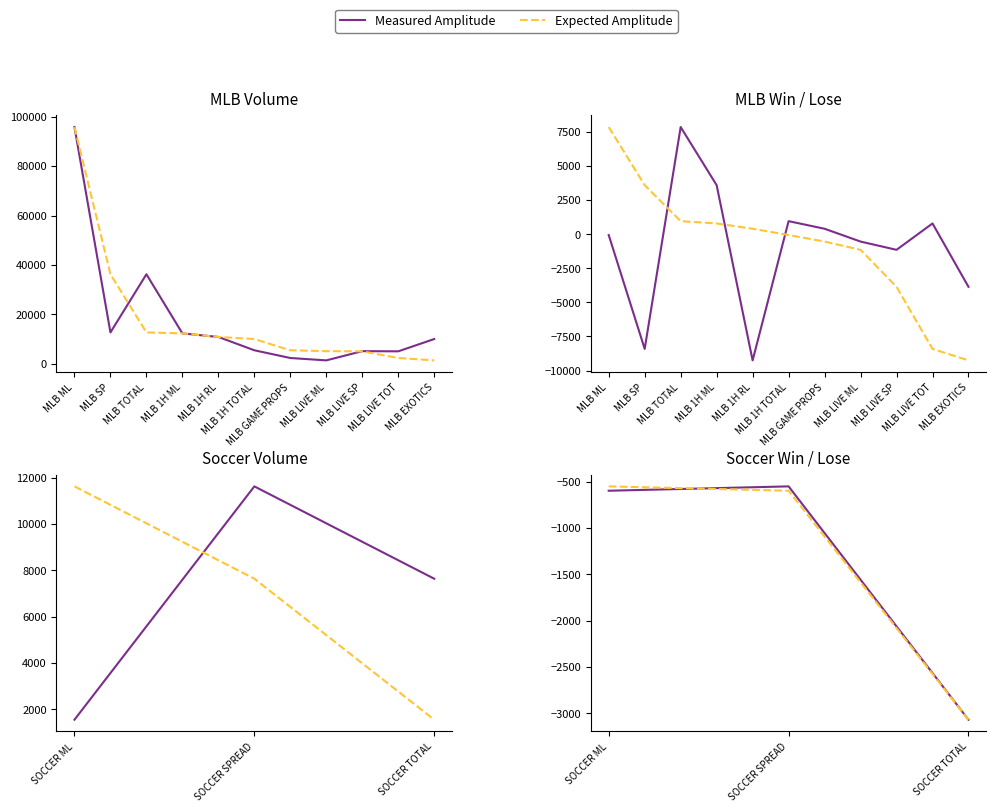

How many values in the Expected Amplitude series are below -599?

1